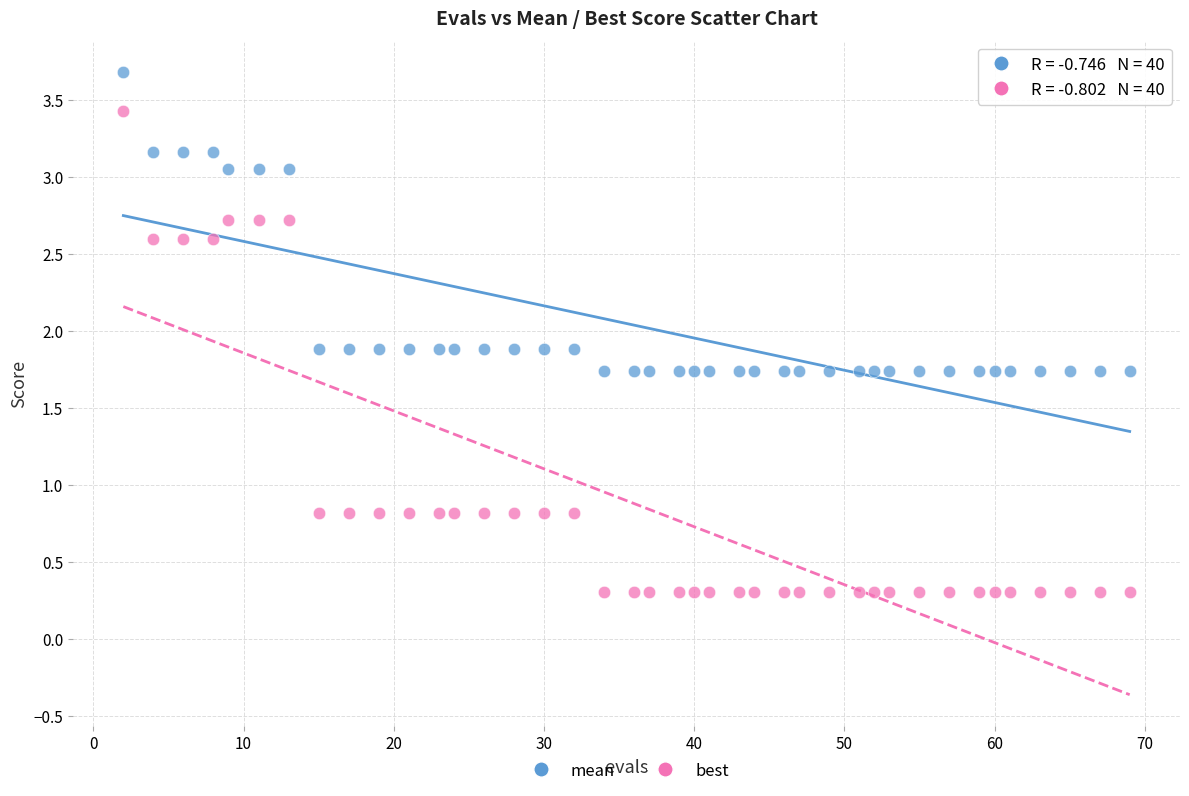

What are all the series names shown in the legend?

mean, best